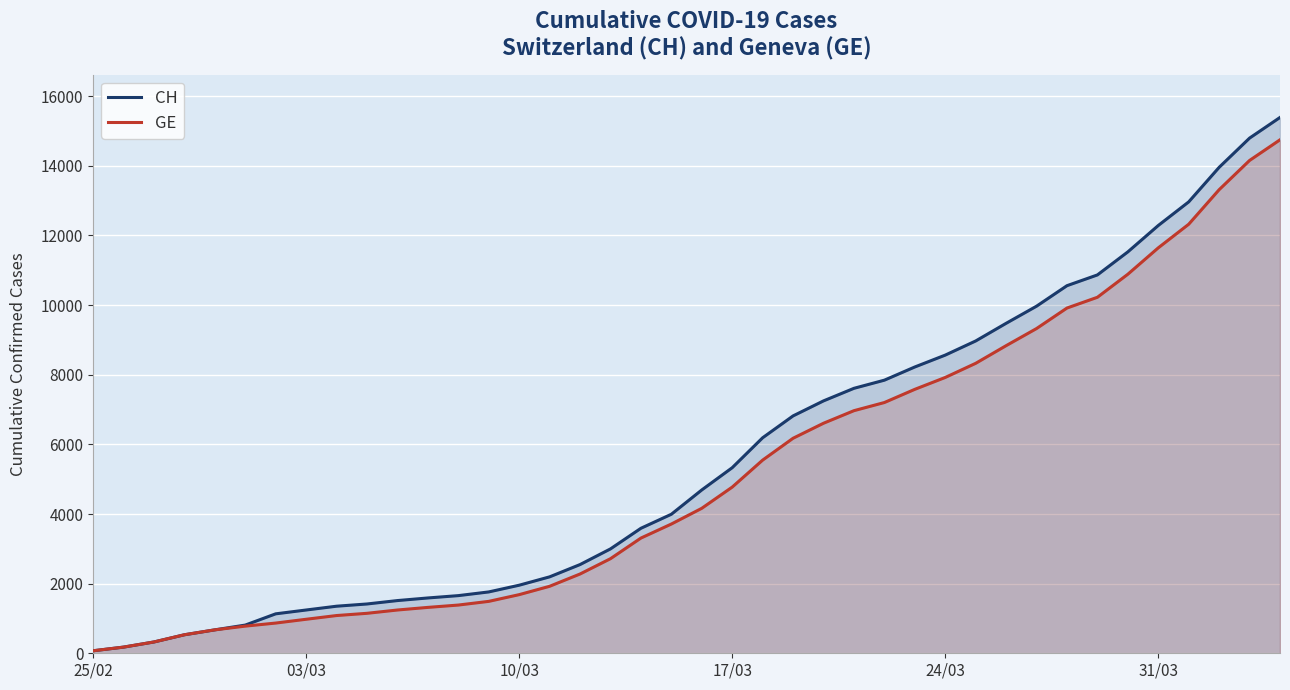

Which series has the widest spread of values?

CH